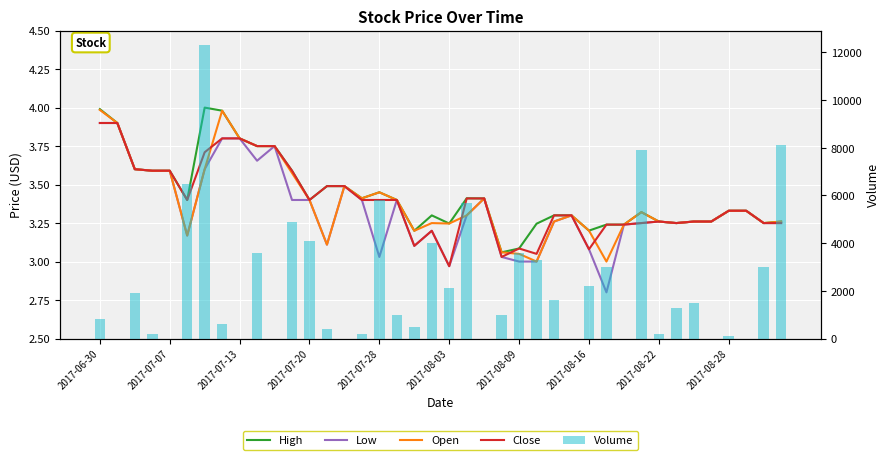

What is the highest value of the Volume series?

12300.0